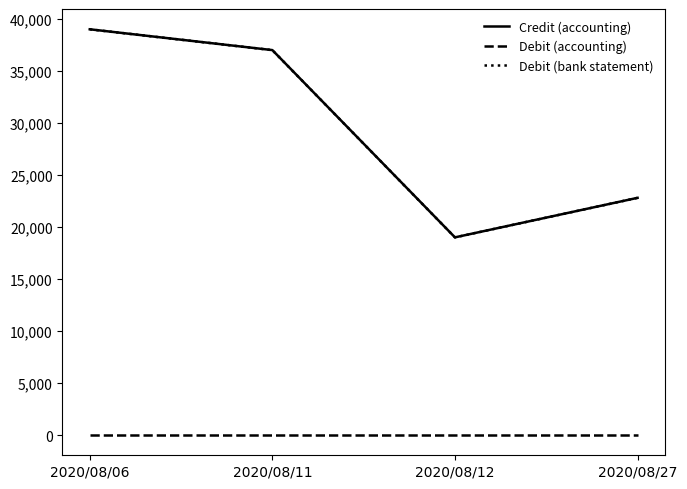

Reading left to right, what are all the values shown in this chart?

Credit (accounting): 39000.0	37000.0	19000.0	22800.0
Debit (accounting): 3.4	3.4	3.4	3.4
Debit (bank statement): 38996.6	36996.6	18996.6	22796.6